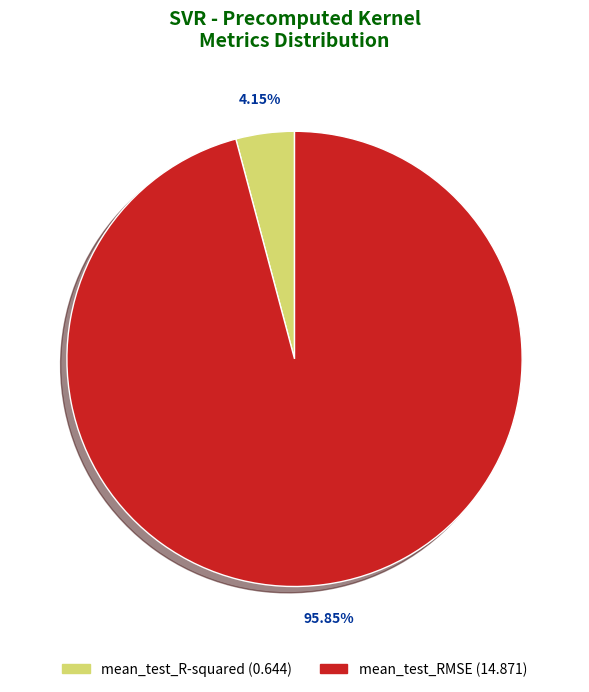

Which category has the smallest portion of the pie?

mean_test_R-squared